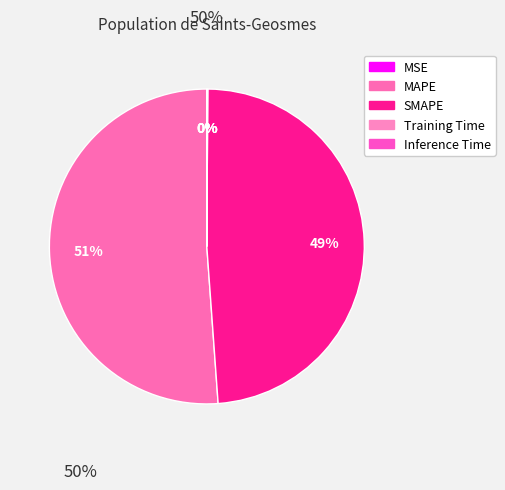

Does any single category account for the majority?

Yes